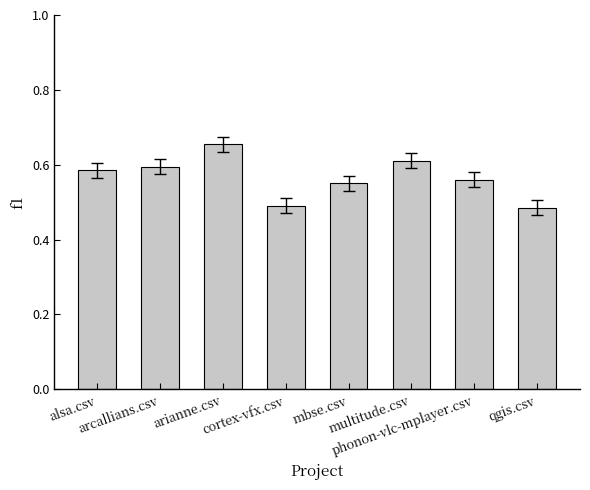

What is the sum of all values?

4.5